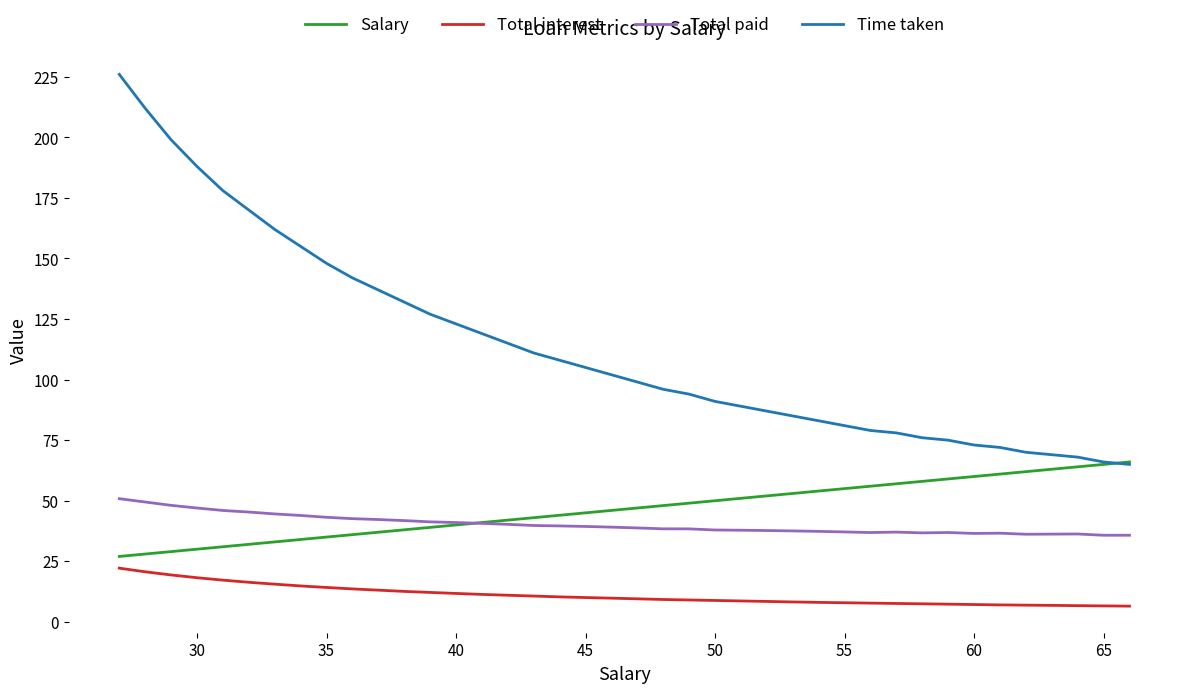

List the series in order of their peak value, lowest first.

Total interest, Total paid, Salary, Time taken